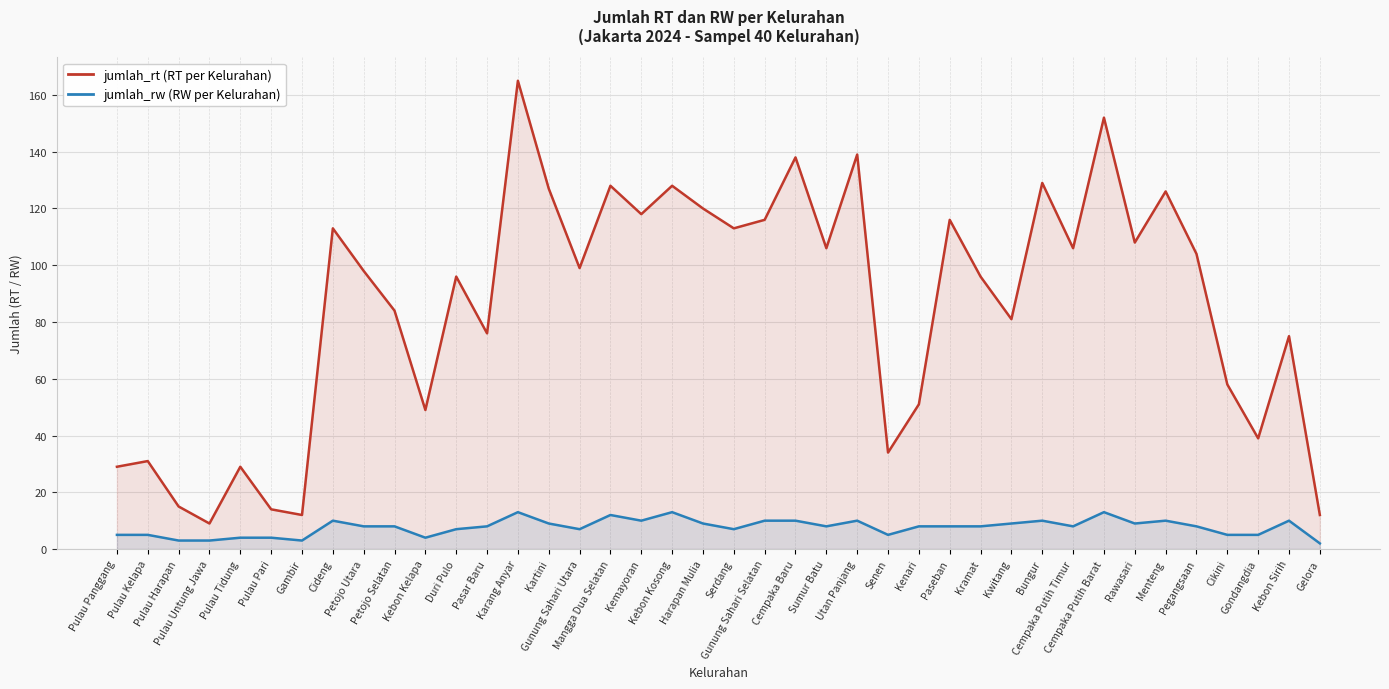

How many data points in jumlah_rw are less than 8?

15